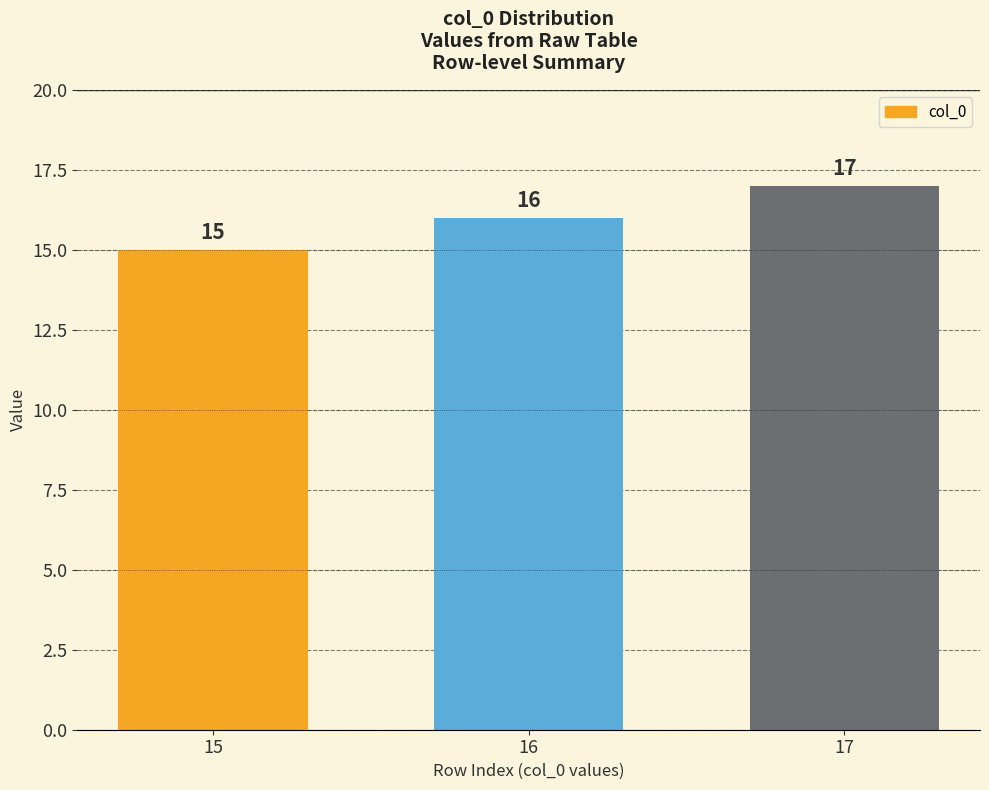

What is the difference between the values at 16 and 17?

1